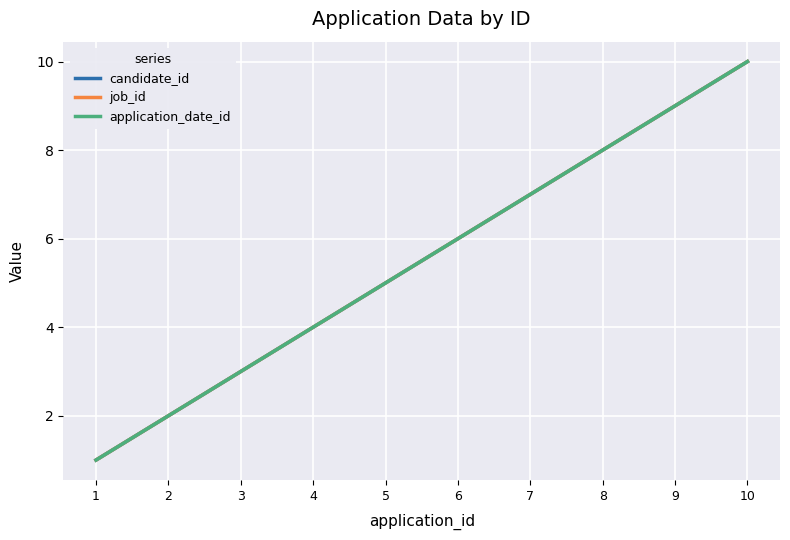

True or false: application_date_id has more than 1 points higher than both neighbors.

False